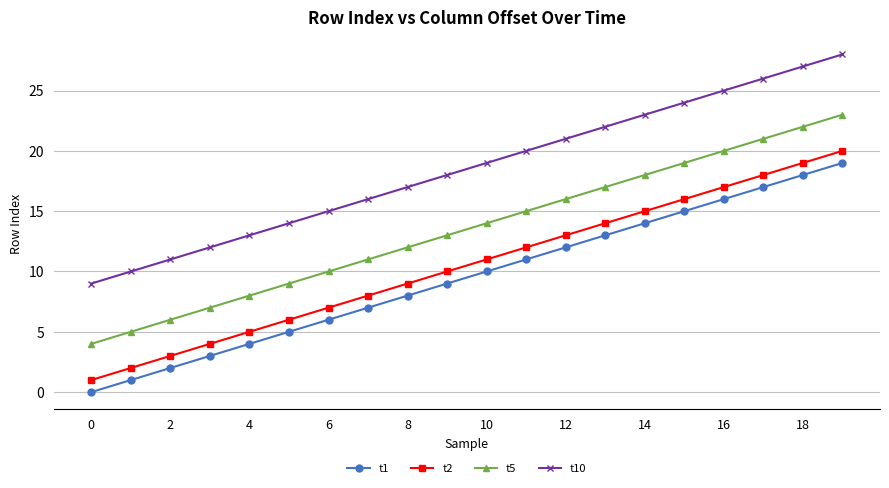

True or false: t1 has more than 2 points higher than both neighbors.

False